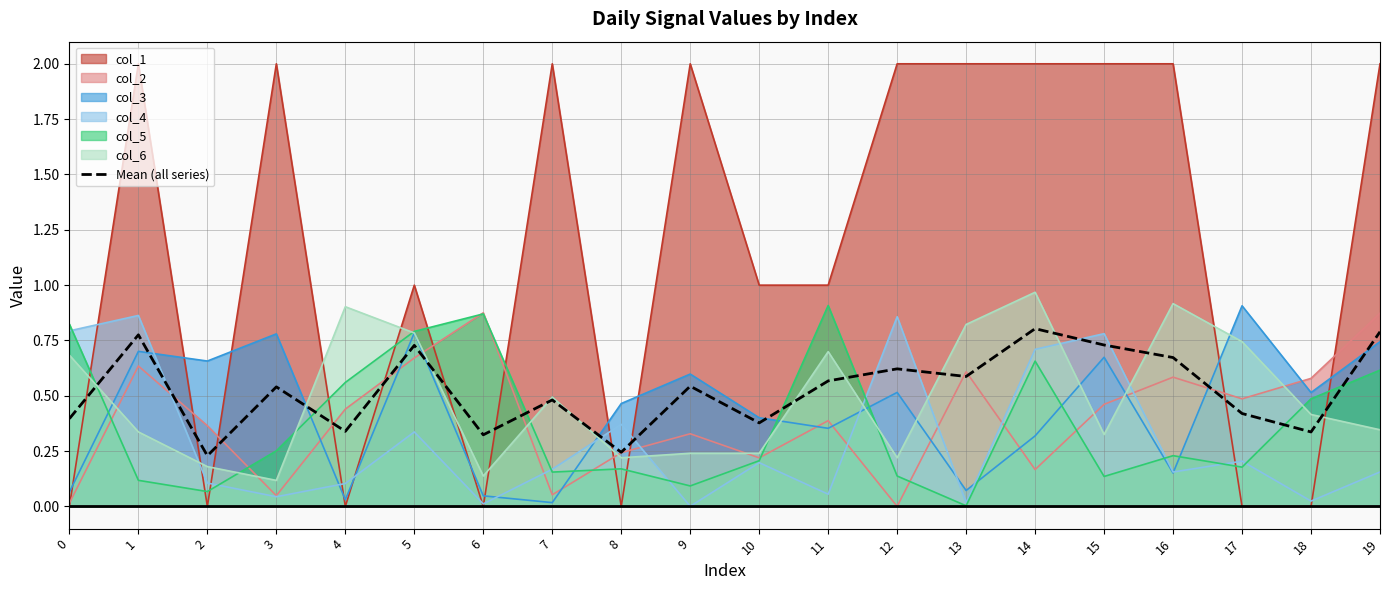

At which category does the chart reach its peak across all series?

14